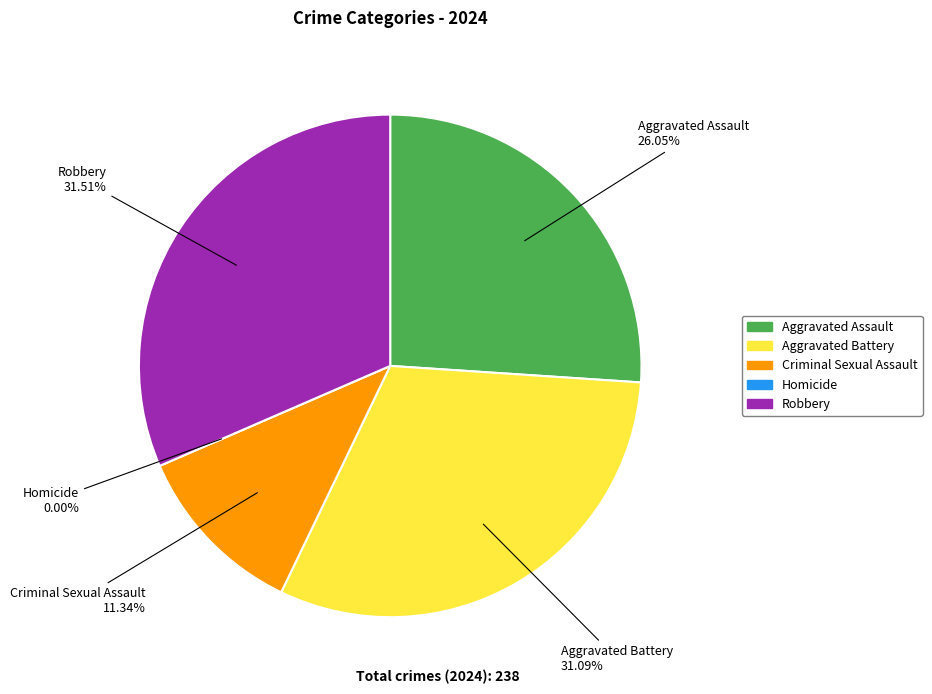

Rank the categories by value from lowest to highest.

Homicide, Criminal Sexual Assault, Aggravated Assault, Aggravated Battery, Robbery